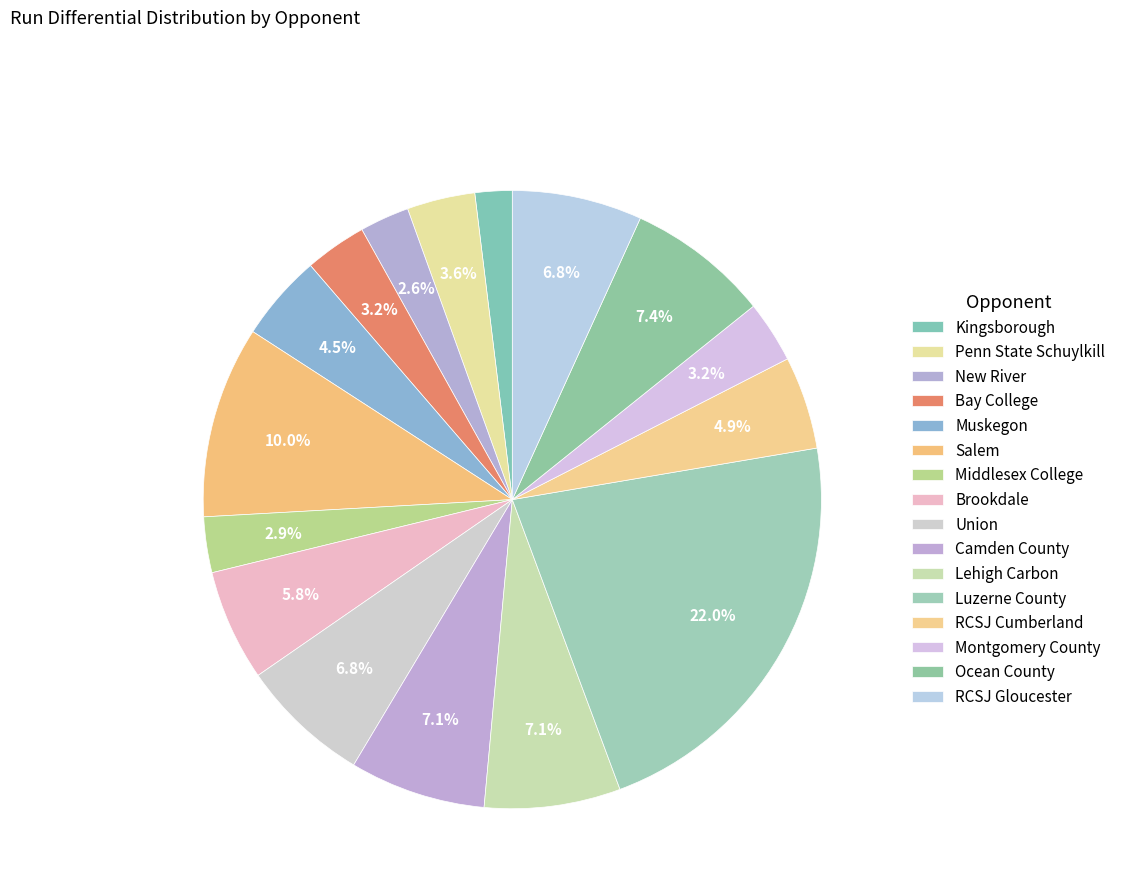

Is there a majority slice in this chart?

No